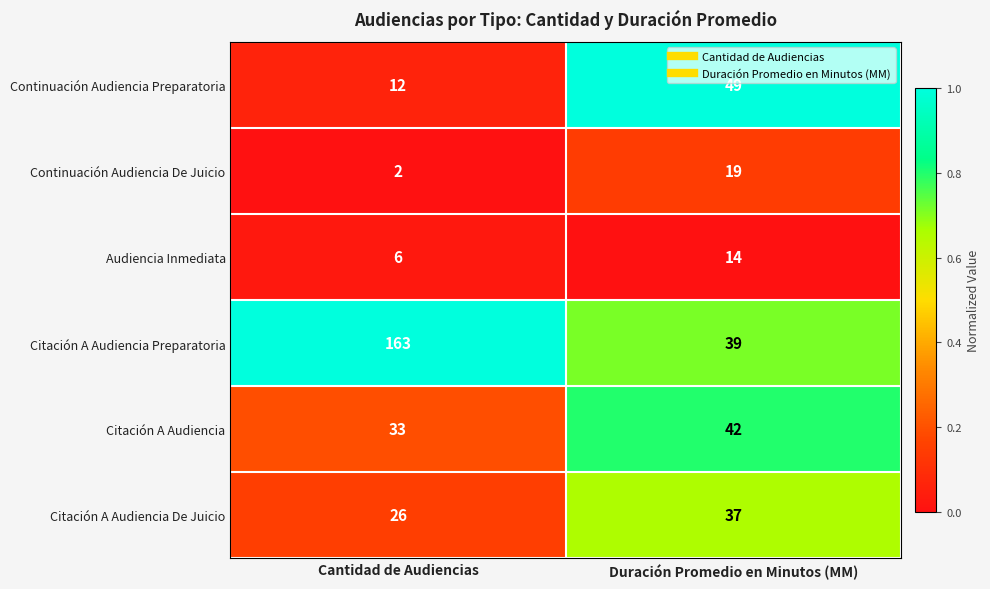

Reading right to left, what are all the values shown in this chart?

Continuación Audiencia Preparatoria: 49	12
Continuación Audiencia De Juicio: 19	2
Audiencia Inmediata: 14	6
Citación A Audiencia Preparatoria: 39	163
Citación A Audiencia: 42	33
Citación A Audiencia De Juicio: 37	26